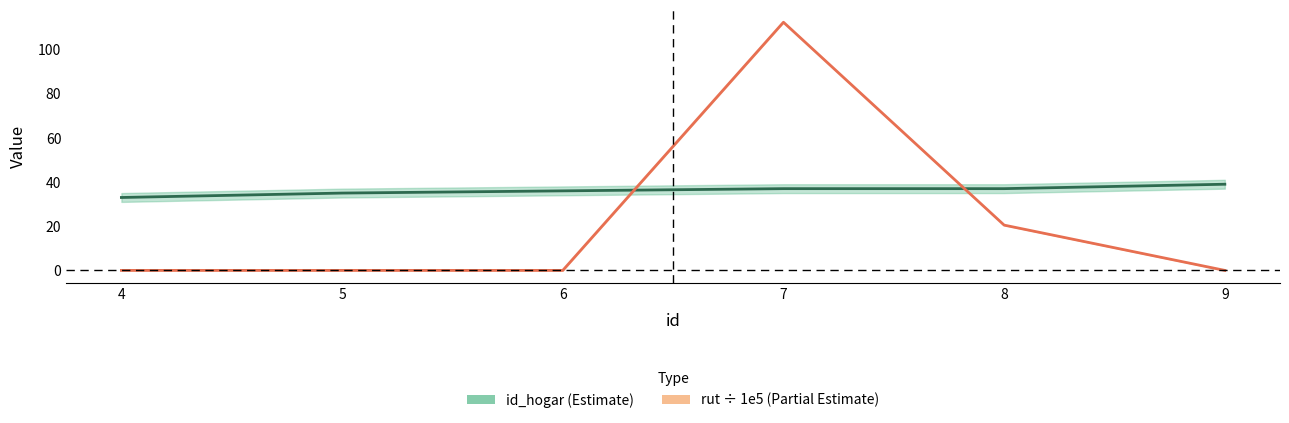

Which label corresponds to the smallest value in the chart?

4